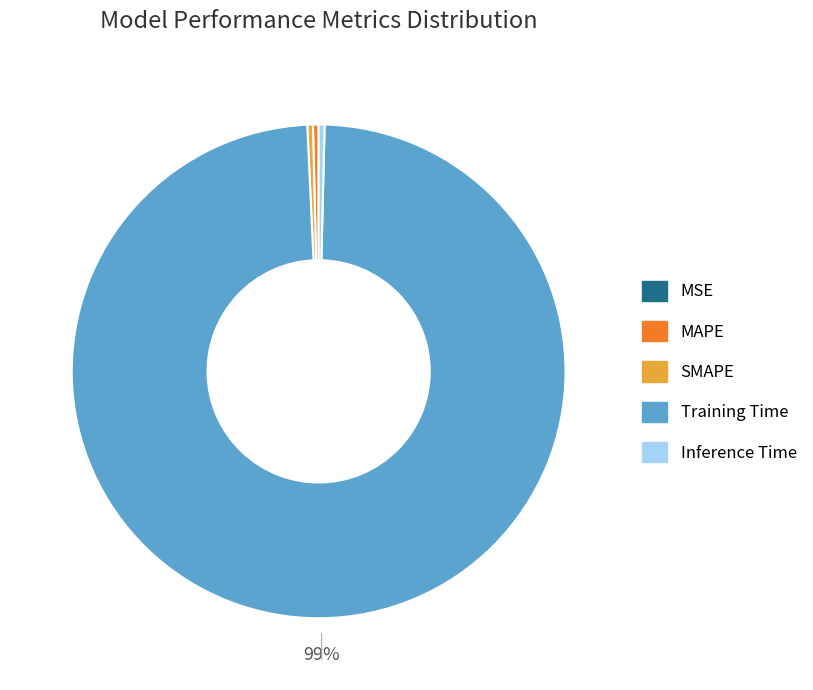

Is it true that Inference Time is 11% of the pie?

False